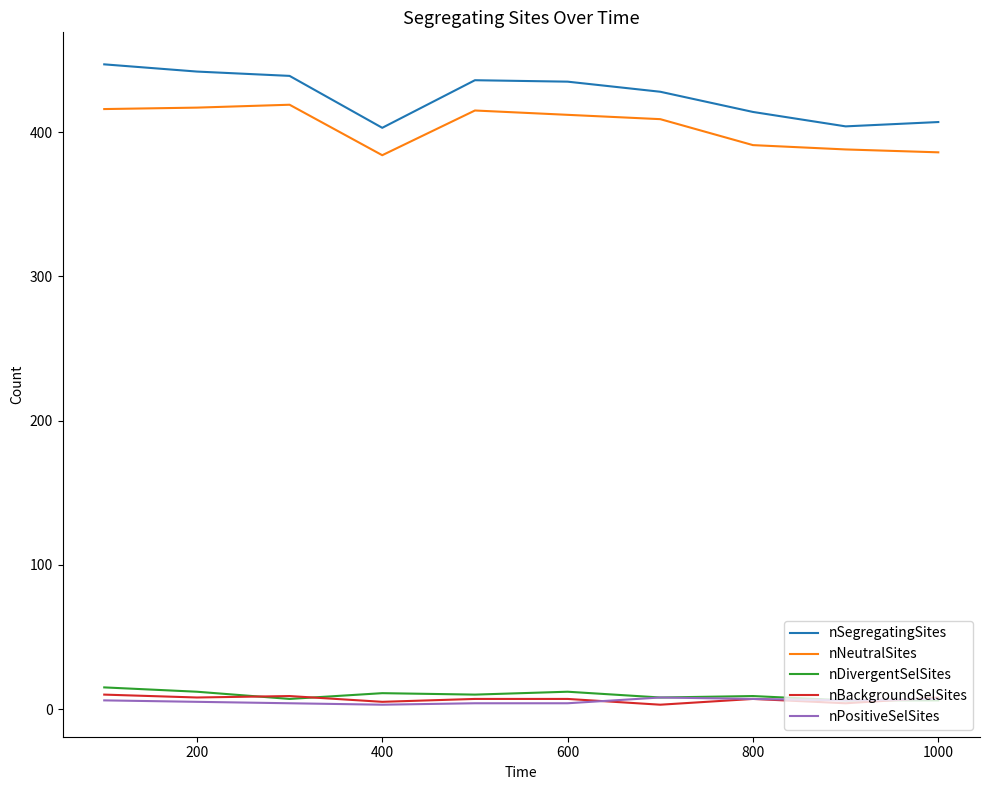

Which series has the largest range (max minus min)?

nSegregatingSites